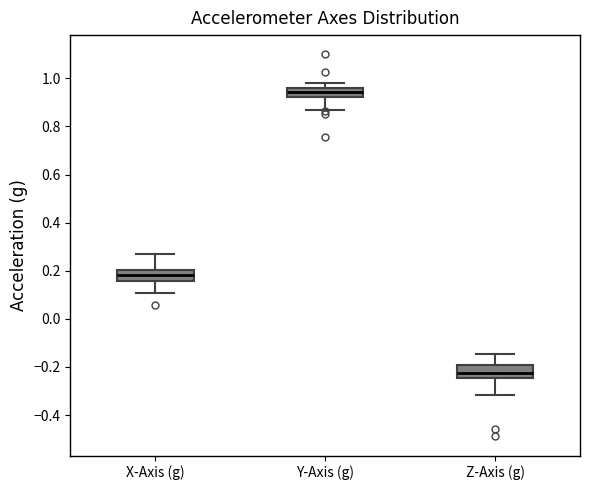

Reading left to right, read every box against the y-axis: the position of its median line, the range the box covers, and the ends of its whiskers. The values are not printed on the chart, so give them approximately, as read against the axis.

X-Axis (g): median 0.18, box 0.16 to 0.20, whiskers 0.10 to 0.26
Y-Axis (g): median 0.94, box 0.92 to 0.96, whiskers 0.86 to 0.98
Z-Axis (g): median -0.22, box -0.24 to -0.20, whiskers -0.32 to -0.14